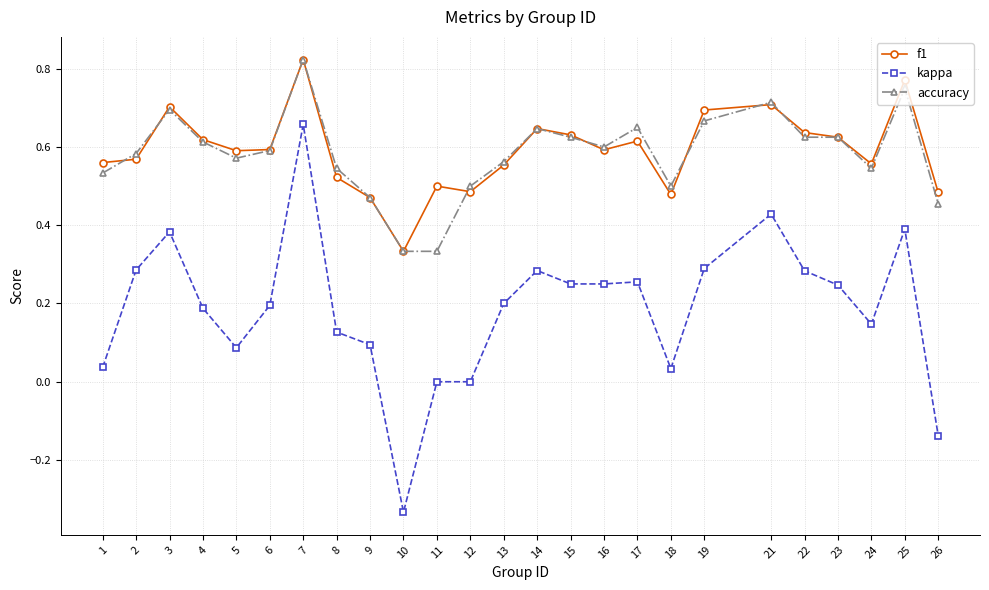

Does the chart have visible grid lines?

Yes